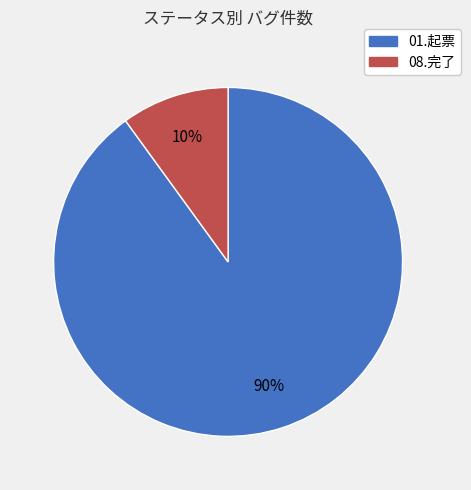

Rank the categories by value from highest to lowest.

01.起票, 08.完了